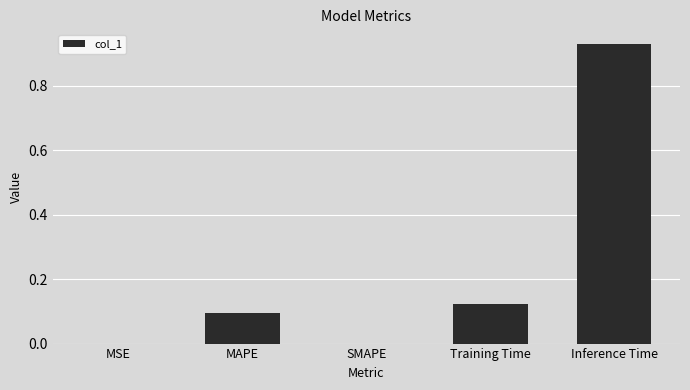

Is it true that the value at MAPE is 0.1?

True